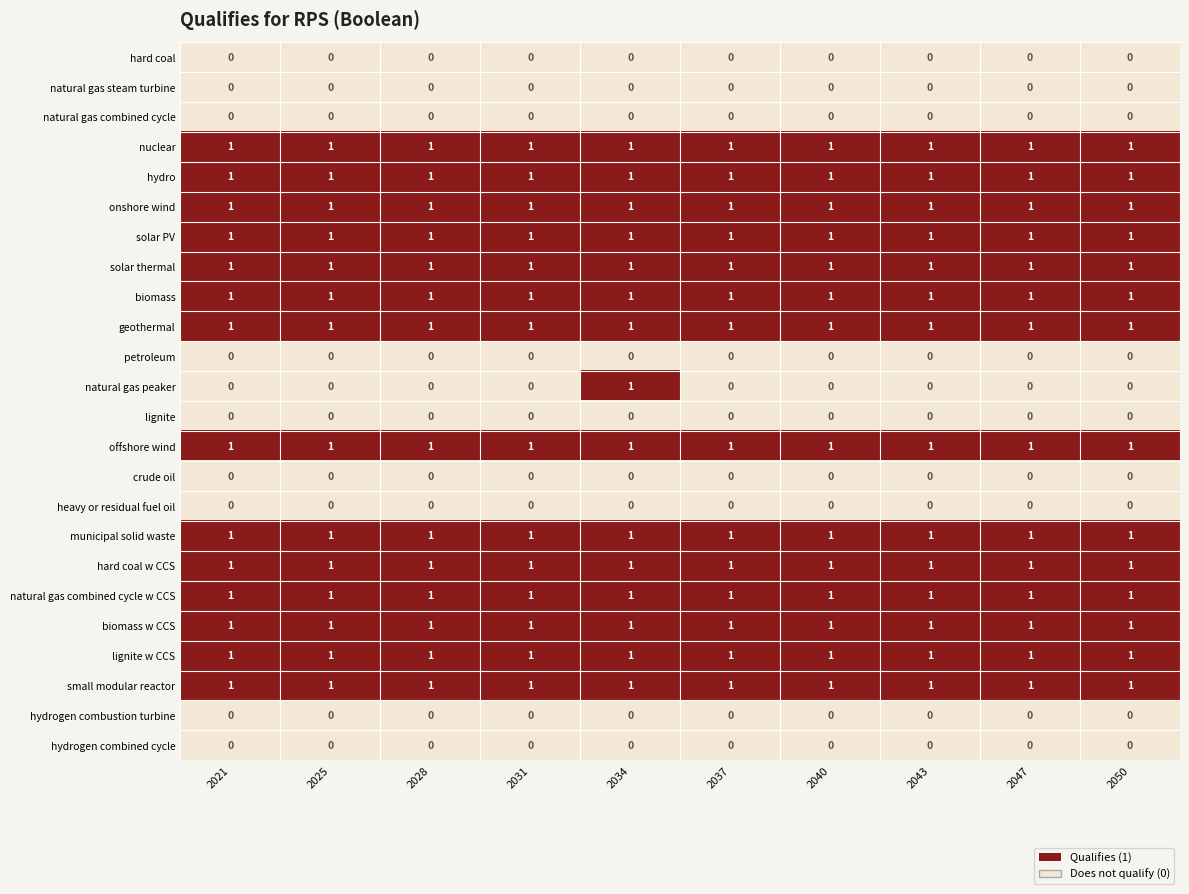

What is the spread (max minus min) of values at 2031?

1